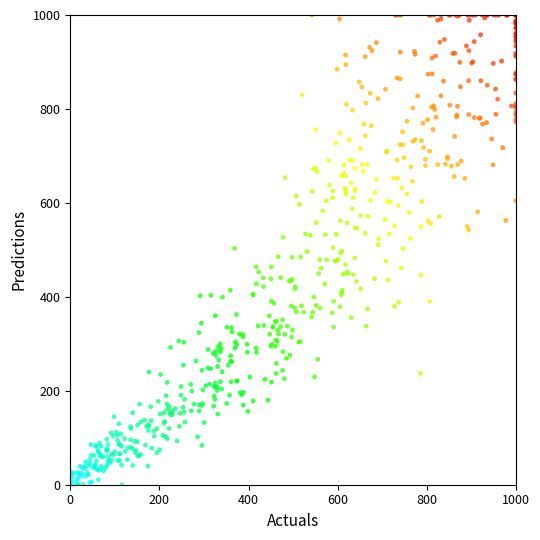

What is the range of Y values (max minus min)?

1000.0